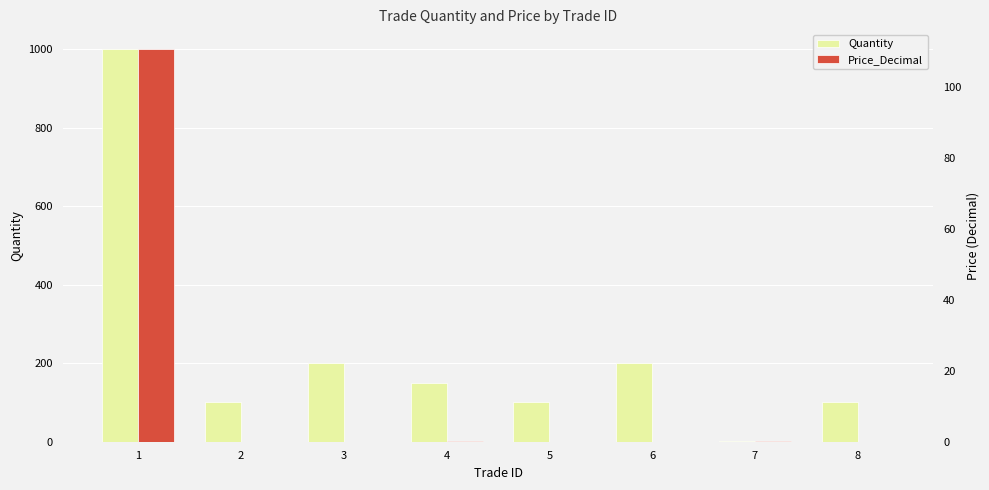

How many bars are there in total?

16